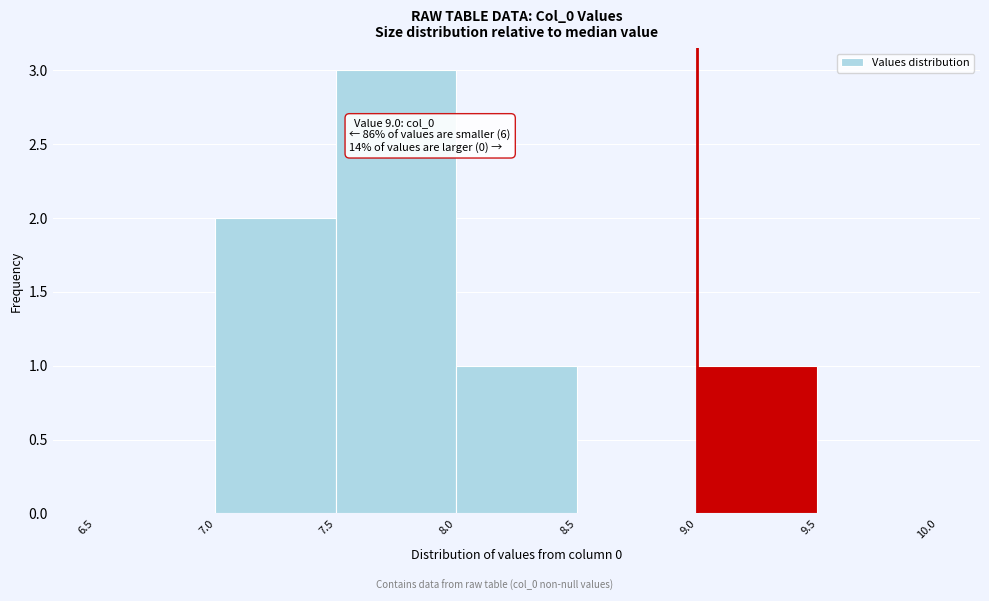

Which range on the x-axis has the tallest bar?

7.5 to 8.0